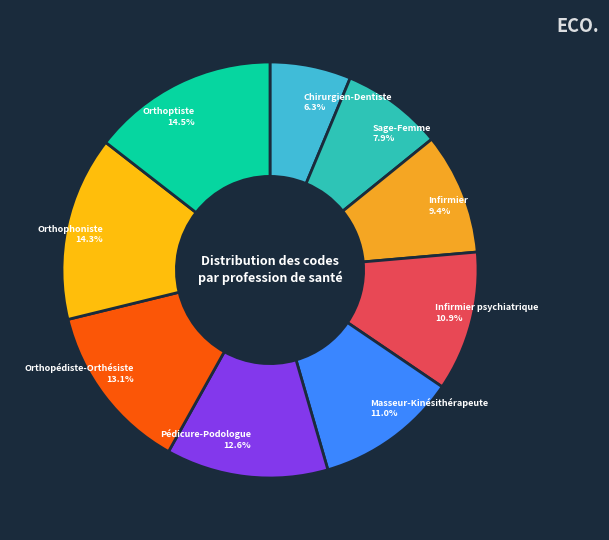

Does any single category account for the majority?

No